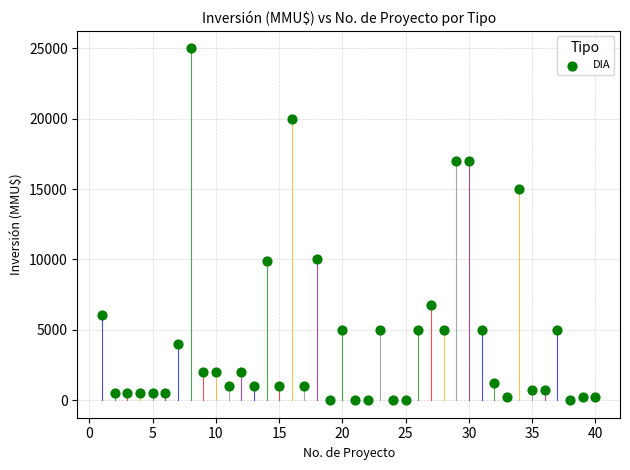

What is the range of X values (max minus min)?

39